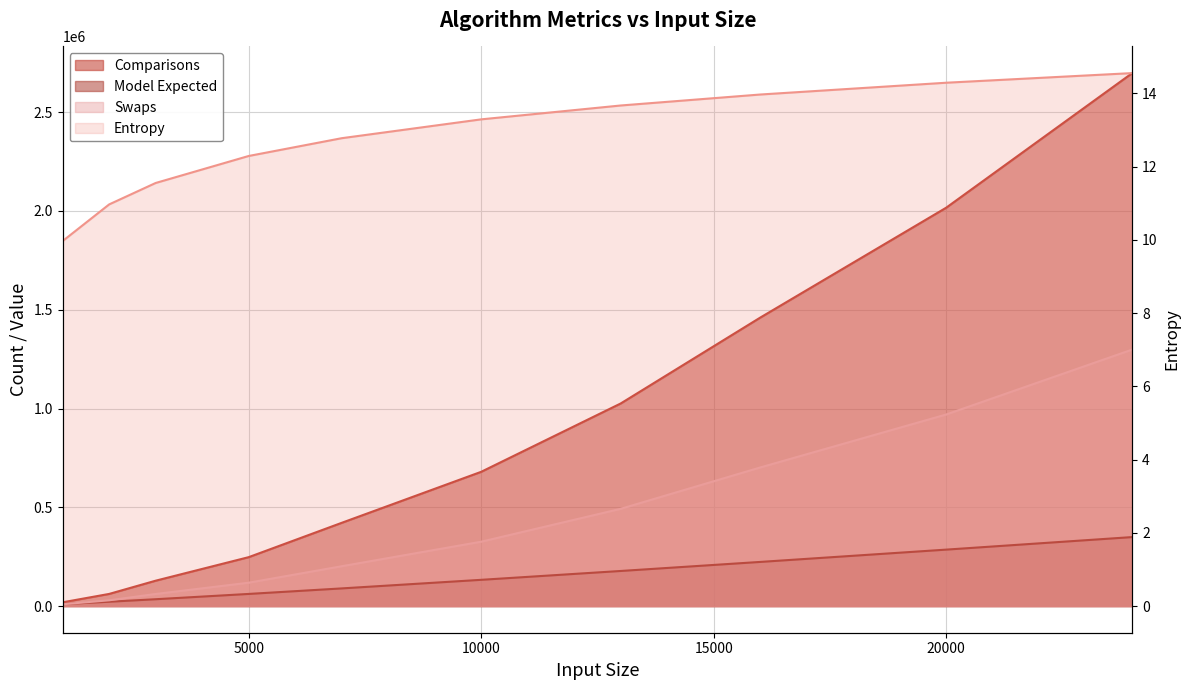

What is the difference between the highest and lowest values at 2000?

61483.0